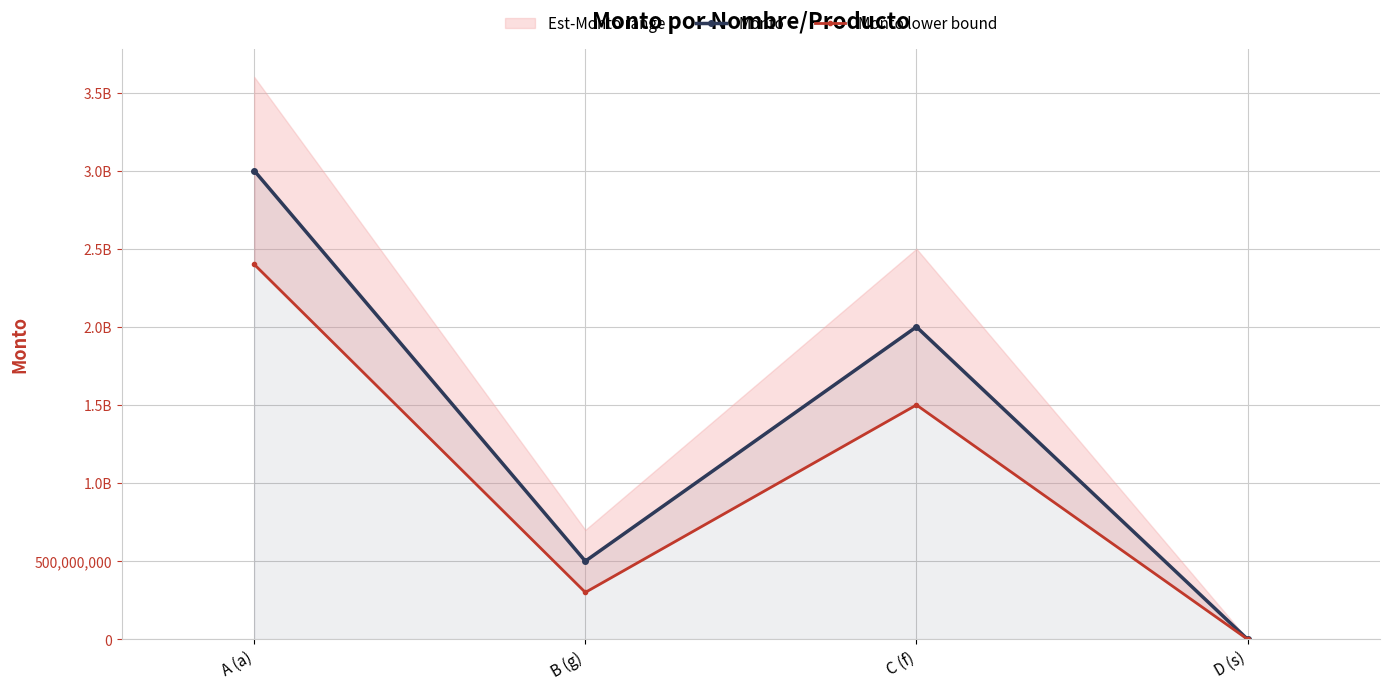

Rank the categories by Monto value from lowest to highest.

D (s), B (g), C (f), A (a)